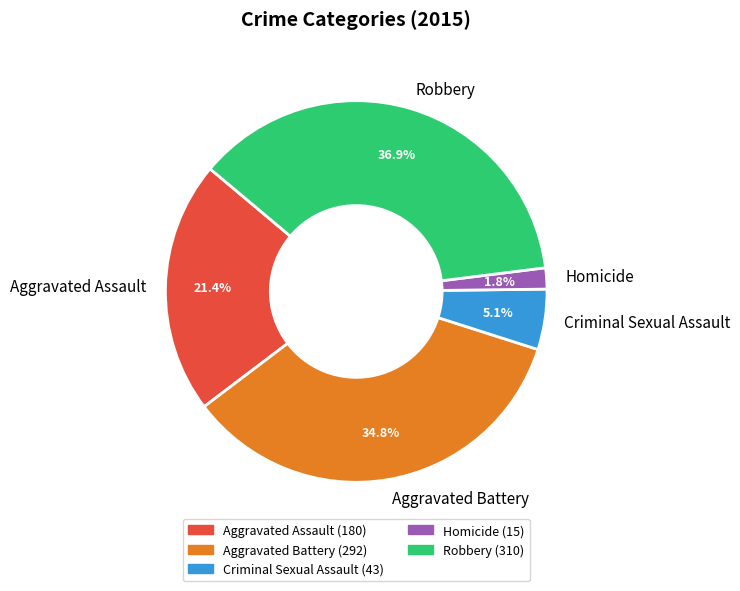

Between Robbery and Criminal Sexual Assault, which is larger?

Robbery